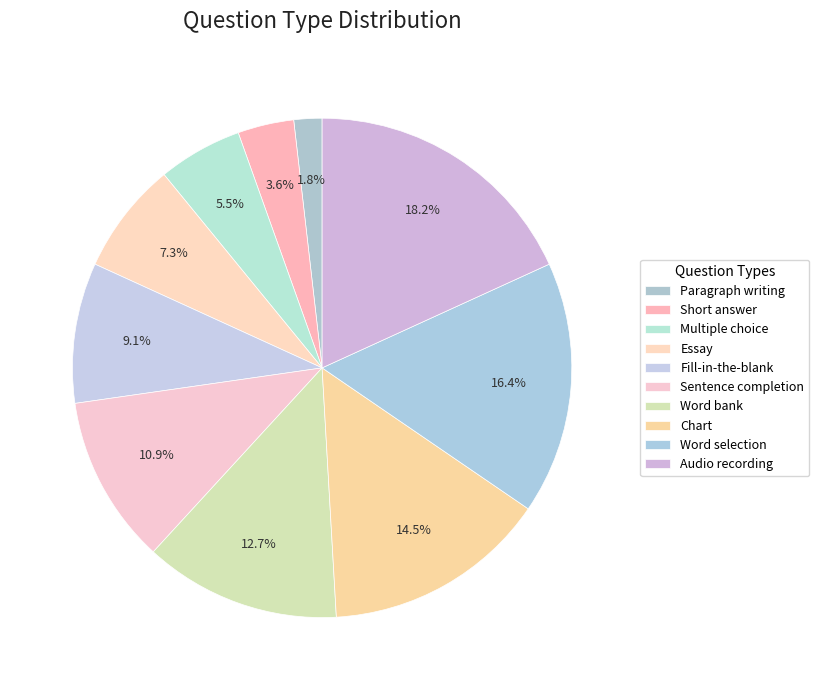

To the nearest percent, what percentage of the pie is Essay?

7%